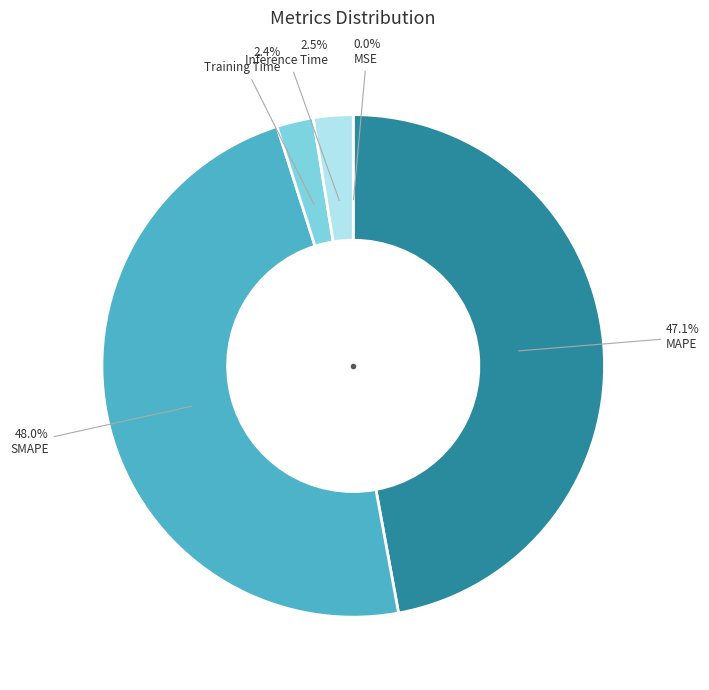

Is there a majority slice in this chart?

No